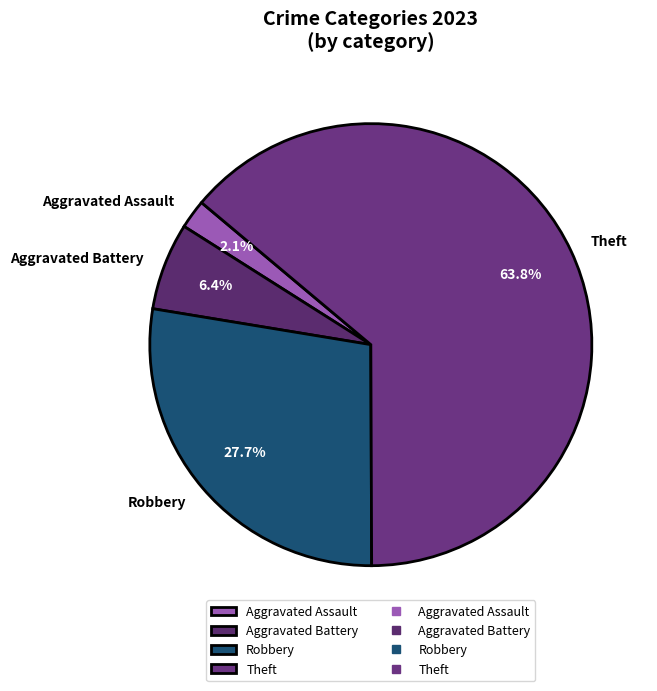

Which has a higher value, Aggravated Battery or Theft?

Theft